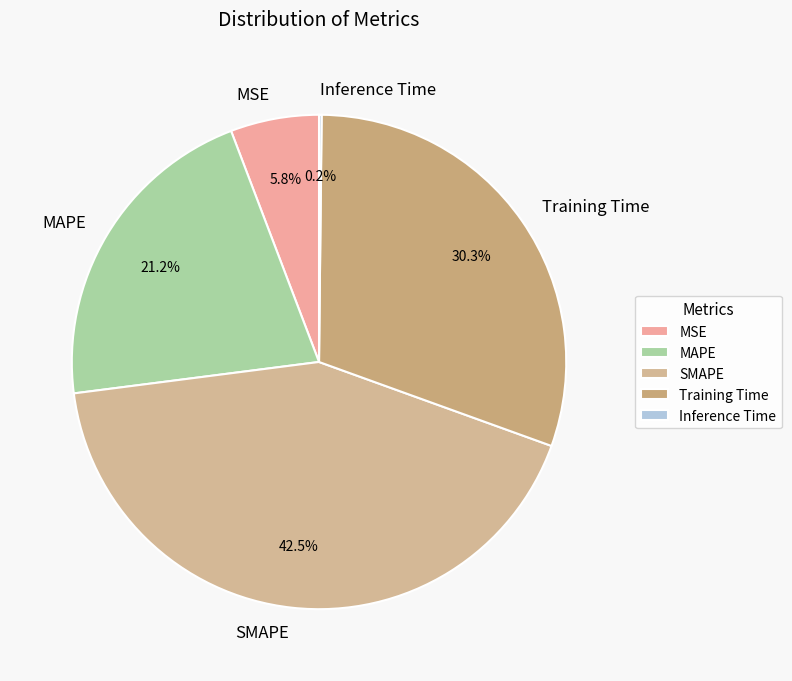

What percentage is NOT represented by SMAPE?

57.5%